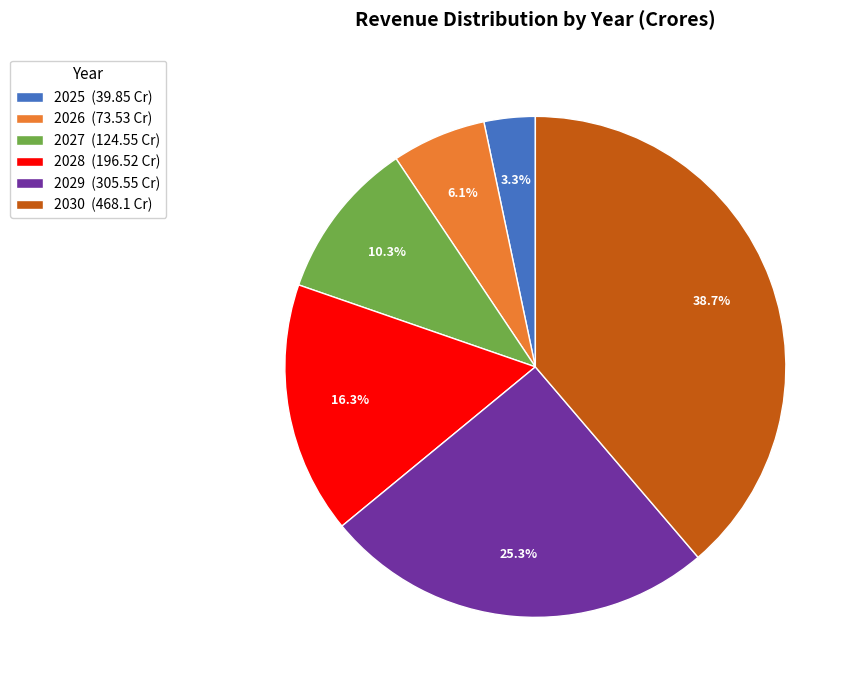

Approximately how many times larger is the value at 2025 (39.85 Cr) compared to 2026 (73.53 Cr)?

0.5